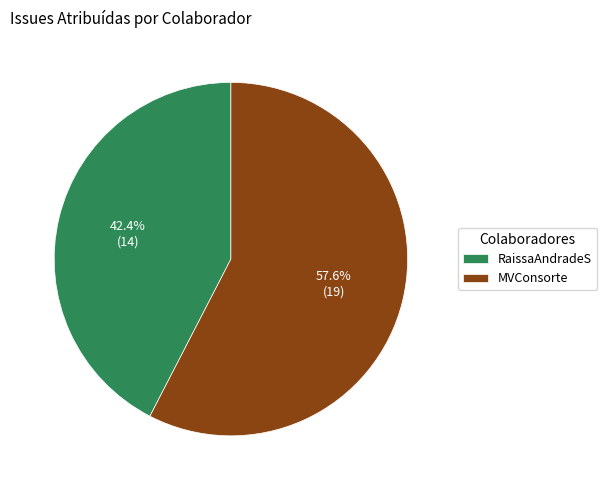

Is the sum of MVConsorte and RaissaAndradeS greater than half?

Yes